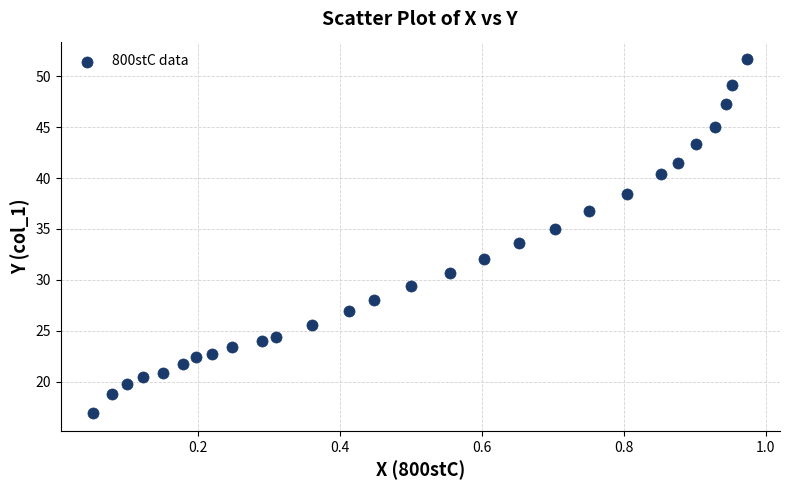

What is the range of Y values (max minus min)?

34.7